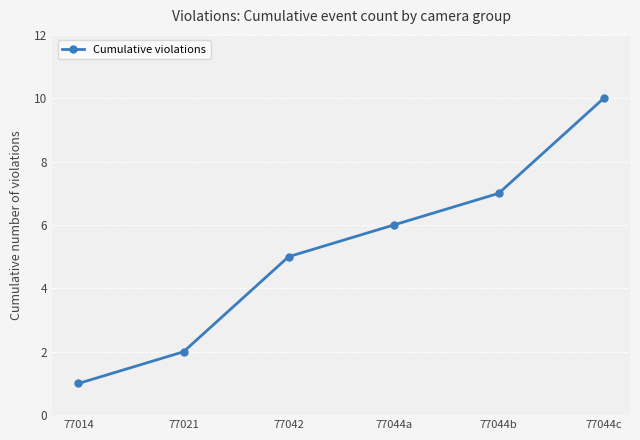

What is the average value?

5